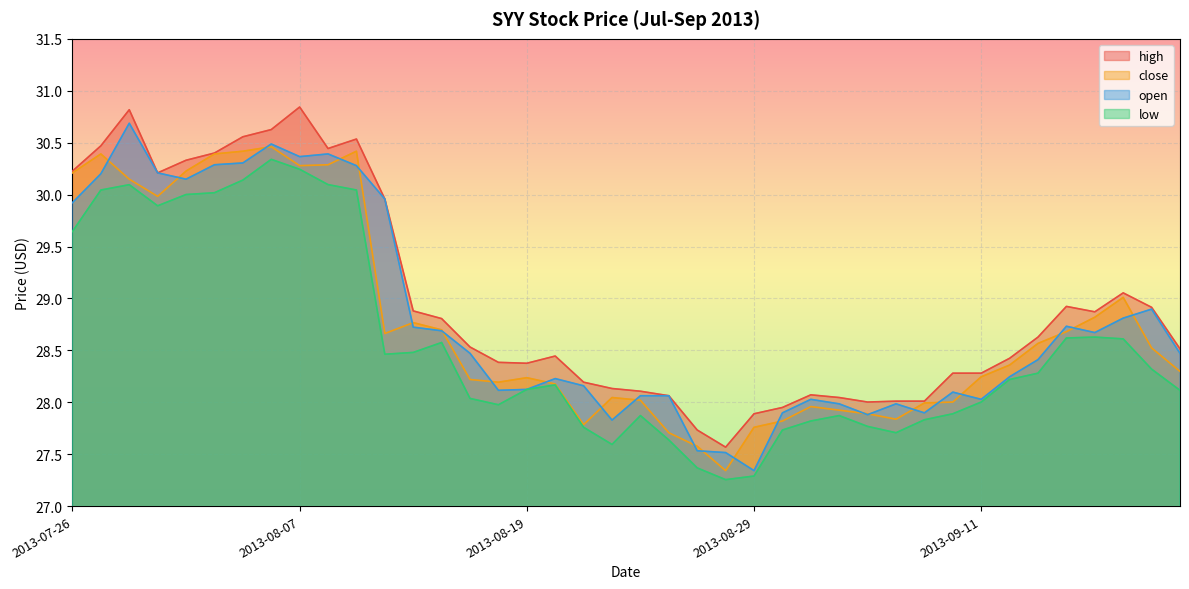

Which category has the lowest value across all series?

2013-08-28